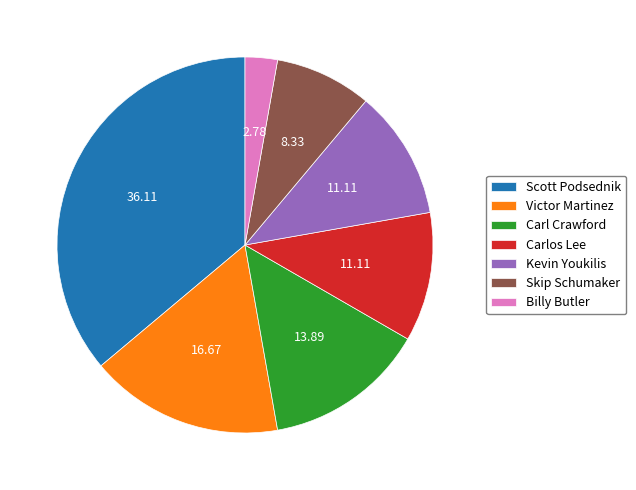

Between Carl Crawford and Carlos Lee, which is larger?

Carl Crawford